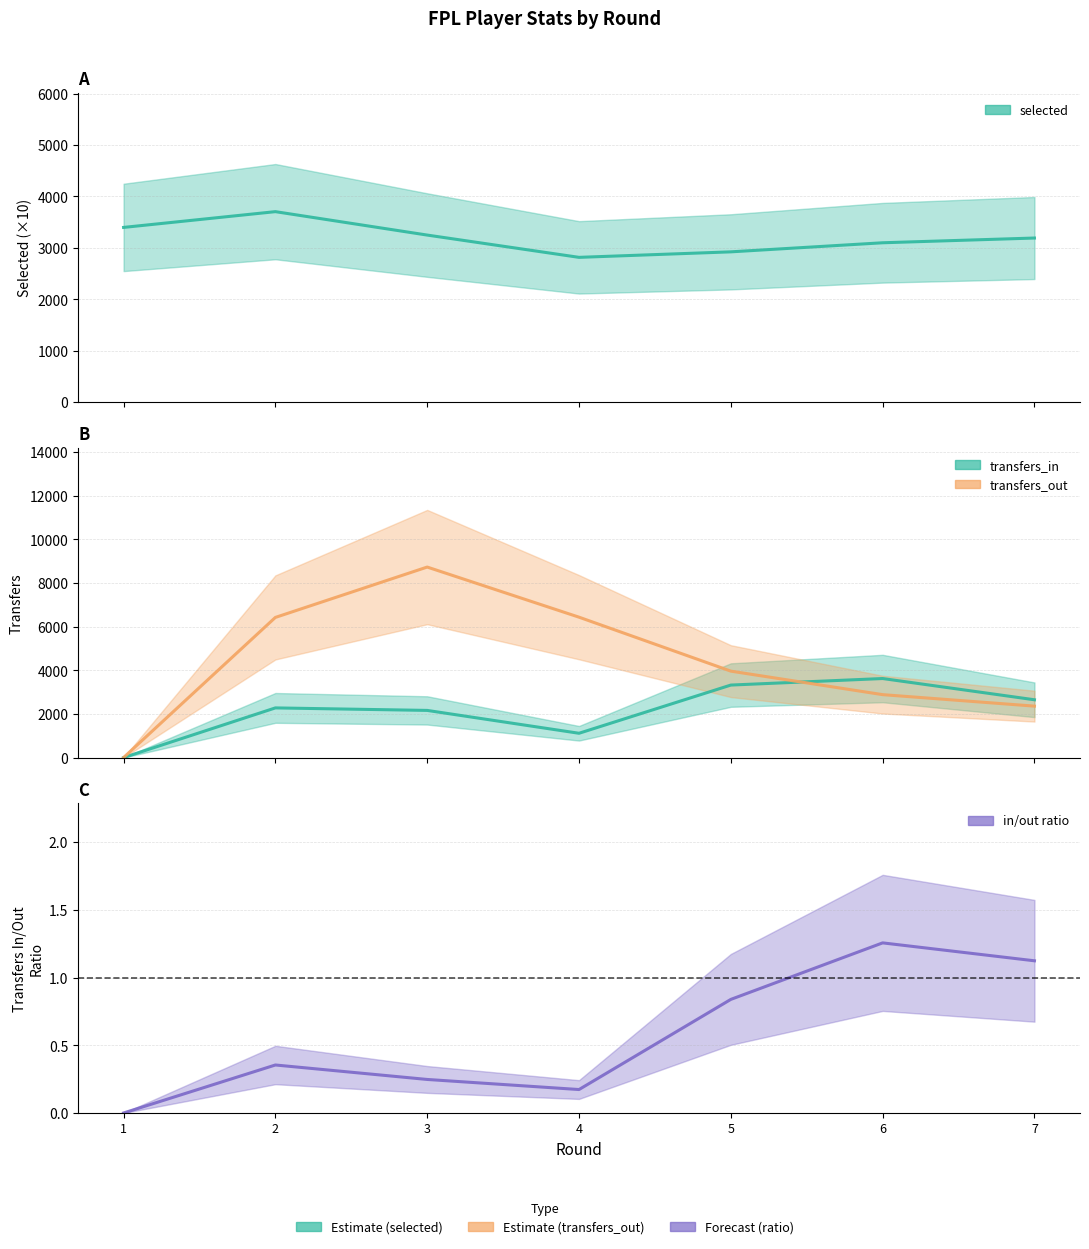

List the labels in order of transfers_out value, largest first.

3, 4, 2, 5, 6, 7, 1